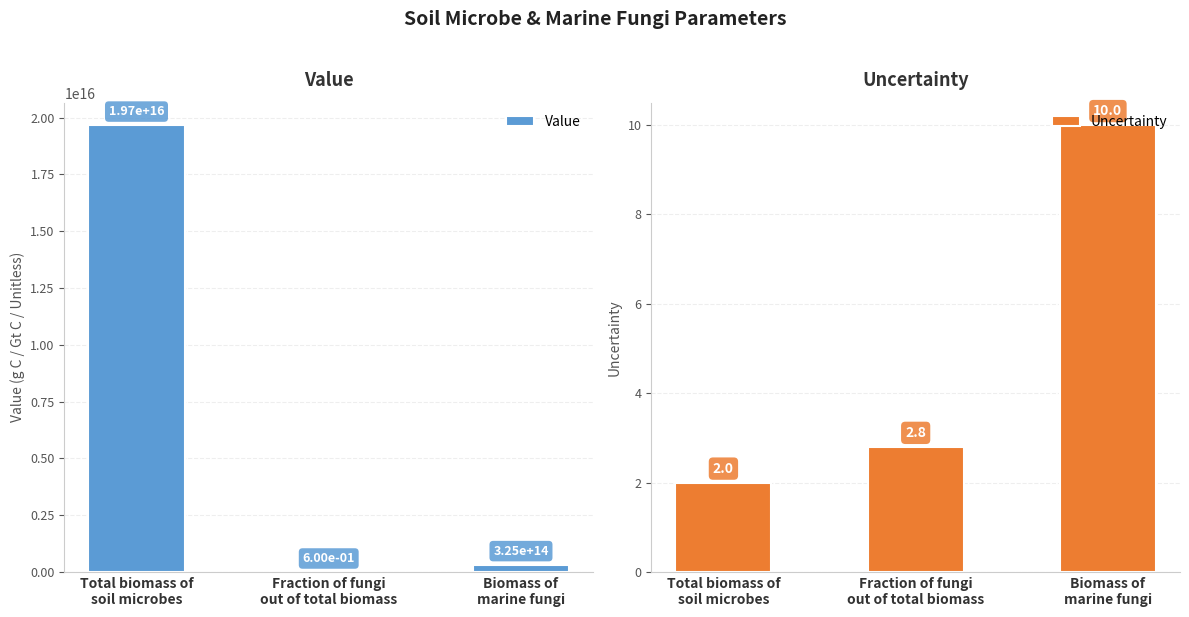

What is the total value across all series at Fraction of fungi
out of total biomass?

3.4